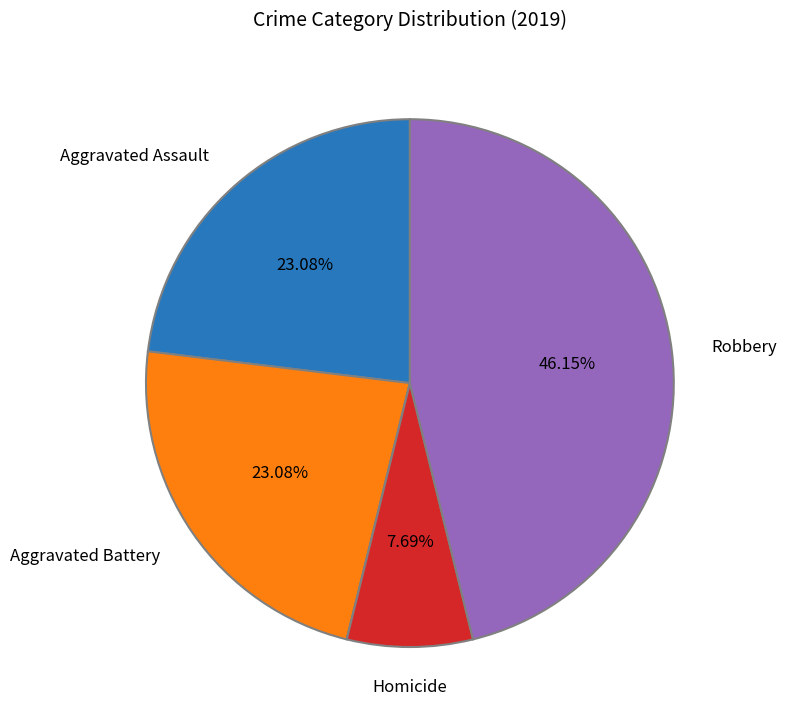

Does any single category account for the majority?

No